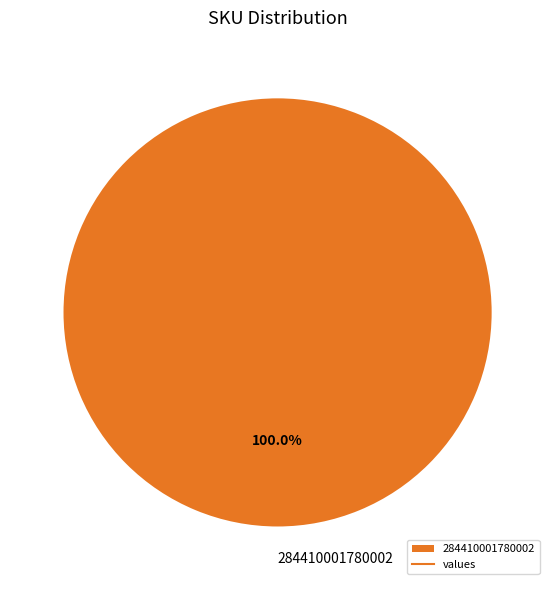

Is there any slice that represents more than half of the pie?

Yes